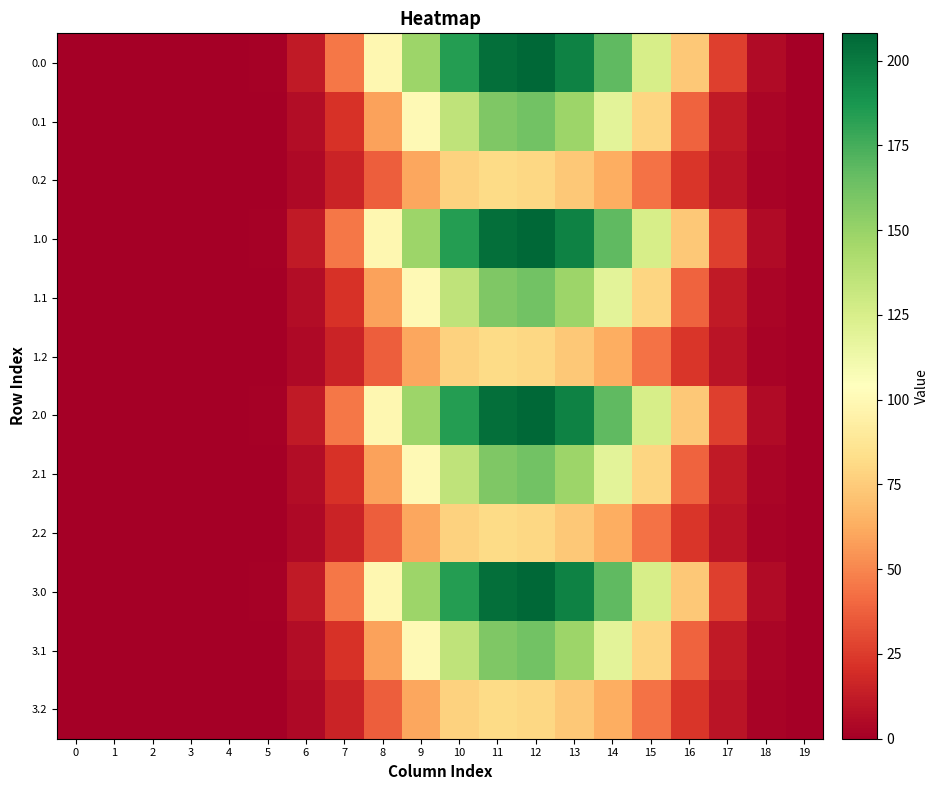

Reading left to right, what are all the values shown in this chart?

0.0: 0=0.0	1=0.0	2=0.0	3=0.0	4=0.0	5=1.2	6=11.9	7=44.9	8=98.9	9=148.3	10=184.0	11=204.7	12=208.0	13=196.4	14=167.6	15=125.9	16=73.2	17=26.6	18=5.1	19=0.1
0.1: 0=0.0	1=0.0	2=0.0	3=0.0	4=0.0	5=0.6	6=6.0	7=21.5	8=58.9	9=100.7	10=135.4	11=158.1	12=162.2	13=148.4	14=119.1	15=79.6	16=38.7	17=11.6	18=2.5	19=0.0
0.2: 0=0.0	1=0.0	2=0.0	3=0.0	4=0.0	5=0.5	6=4.6	7=15.7	8=37.0	9=60.8	10=77.7	11=82.0	12=80.0	13=73.9	14=63.2	15=43.8	16=23.5	17=9.1	18=2.2	19=0.0
1.0: 0=0.0	1=0.0	2=0.0	3=0.0	4=0.0	5=1.2	6=11.9	7=44.9	8=98.9	9=148.3	10=184.0	11=204.7	12=208.0	13=196.4	14=167.6	15=125.9	16=73.2	17=26.6	18=5.1	19=0.1
1.1: 0=0.0	1=0.0	2=0.0	3=0.0	4=0.0	5=0.6	6=6.0	7=21.5	8=58.9	9=100.7	10=135.4	11=158.1	12=162.2	13=148.4	14=119.1	15=79.6	16=38.7	17=11.6	18=2.5	19=0.0
1.2: 0=0.0	1=0.0	2=0.0	3=0.0	4=0.0	5=0.5	6=4.6	7=15.7	8=37.0	9=60.8	10=77.7	11=82.0	12=80.0	13=73.9	14=63.2	15=43.8	16=23.5	17=9.1	18=2.2	19=0.0
2.0: 0=0.0	1=0.0	2=0.0	3=0.0	4=0.0	5=1.2	6=11.9	7=44.9	8=98.9	9=148.3	10=184.0	11=204.7	12=208.0	13=196.4	14=167.6	15=125.9	16=73.2	17=26.6	18=5.1	19=0.1
2.1: 0=0.0	1=0.0	2=0.0	3=0.0	4=0.0	5=0.6	6=6.0	7=21.5	8=58.9	9=100.7	10=135.4	11=158.1	12=162.2	13=148.4	14=119.1	15=79.6	16=38.7	17=11.6	18=2.5	19=0.0
2.2: 0=0.0	1=0.0	2=0.0	3=0.0	4=0.0	5=0.5	6=4.6	7=15.7	8=37.0	9=60.8	10=77.7	11=82.0	12=80.0	13=73.9	14=63.2	15=43.8	16=23.5	17=9.1	18=2.2	19=0.0
3.0: 0=0.0	1=0.0	2=0.0	3=0.0	4=0.0	5=1.2	6=11.9	7=44.9	8=98.9	9=148.3	10=184.0	11=204.7	12=208.0	13=196.4	14=167.6	15=125.9	16=73.2	17=26.6	18=5.1	19=0.1
3.1: 0=0.0	1=0.0	2=0.0	3=0.0	4=0.0	5=0.6	6=6.0	7=21.5	8=58.9	9=100.7	10=135.4	11=158.1	12=162.2	13=148.4	14=119.1	15=79.6	16=38.7	17=11.6	18=2.5	19=0.0
3.2: 0=0.0	1=0.0	2=0.0	3=0.0	4=0.0	5=0.5	6=4.6	7=15.7	8=37.0	9=60.8	10=77.7	11=82.0	12=80.0	13=73.9	14=63.2	15=43.8	16=23.5	17=9.1	18=2.2	19=0.0